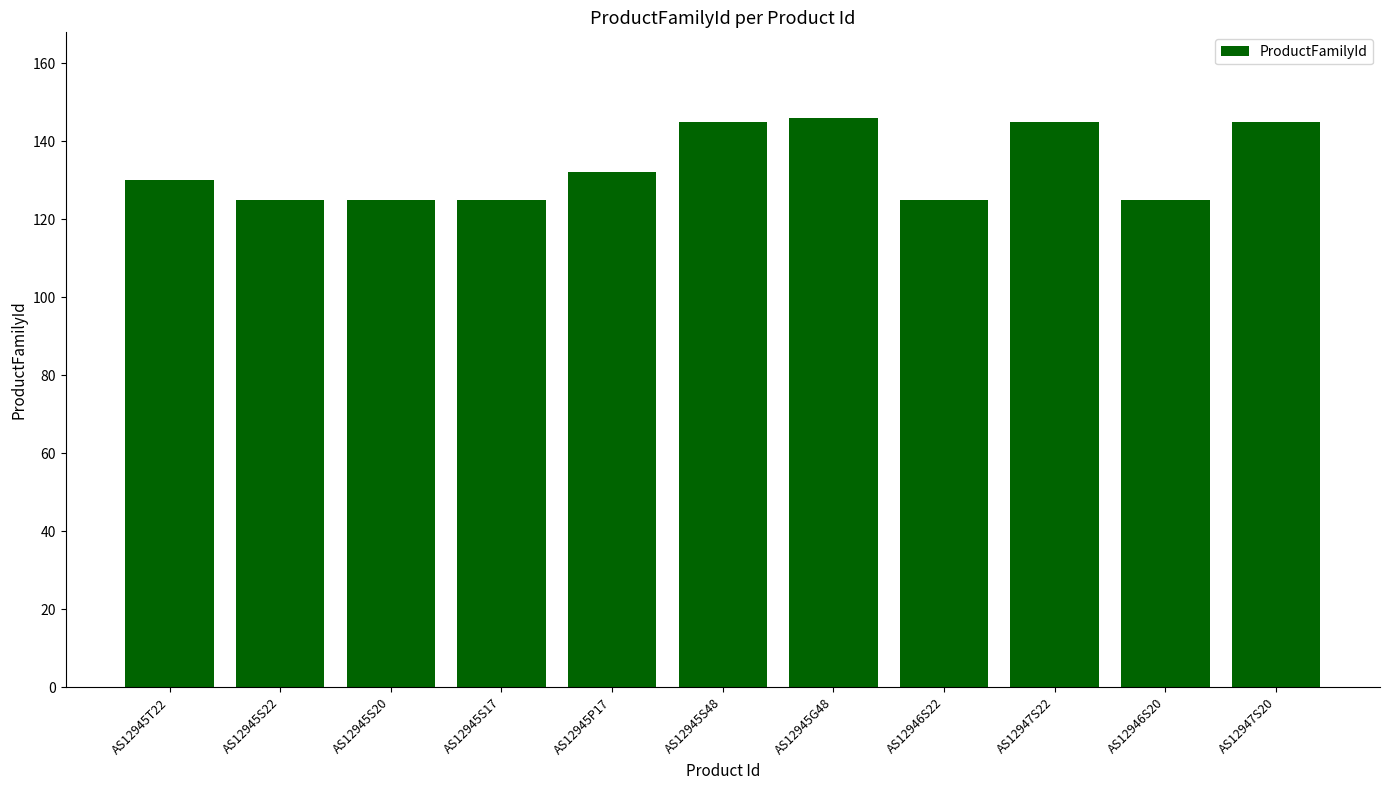

Are the bars horizontal?

No